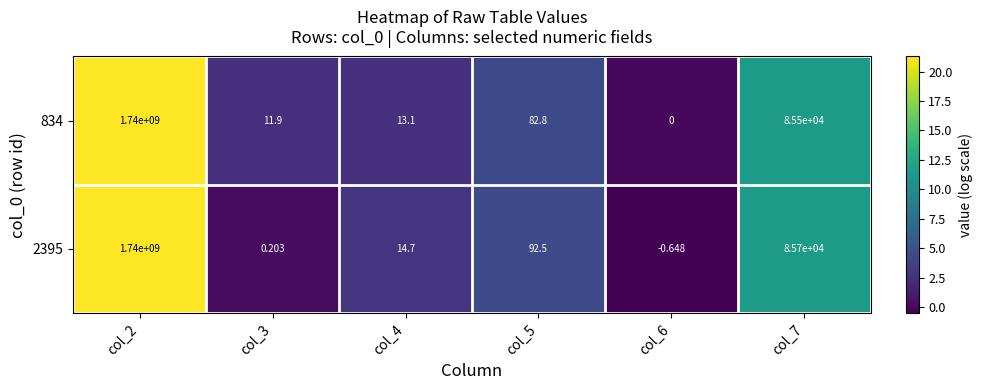

Is the value of 2395 at col_3 greater than the value of 834 at col_2?

No